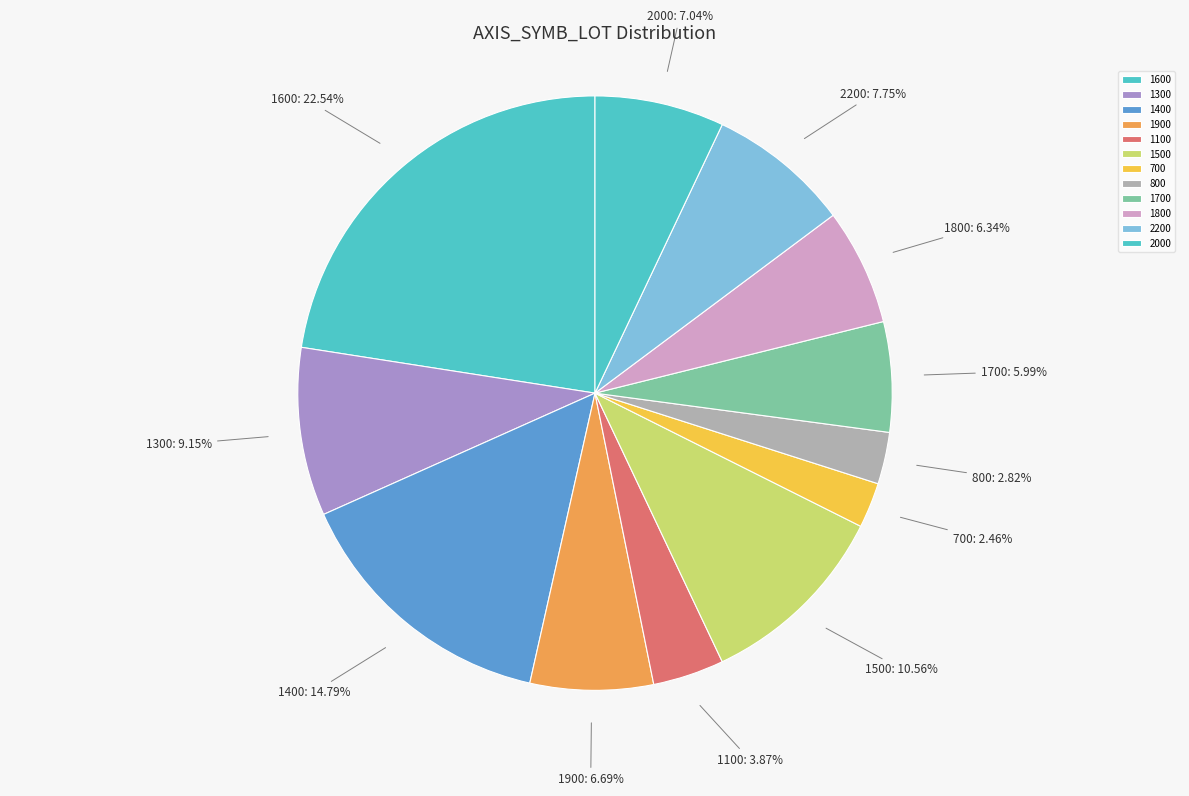

Count the number of slices in the pie.

12